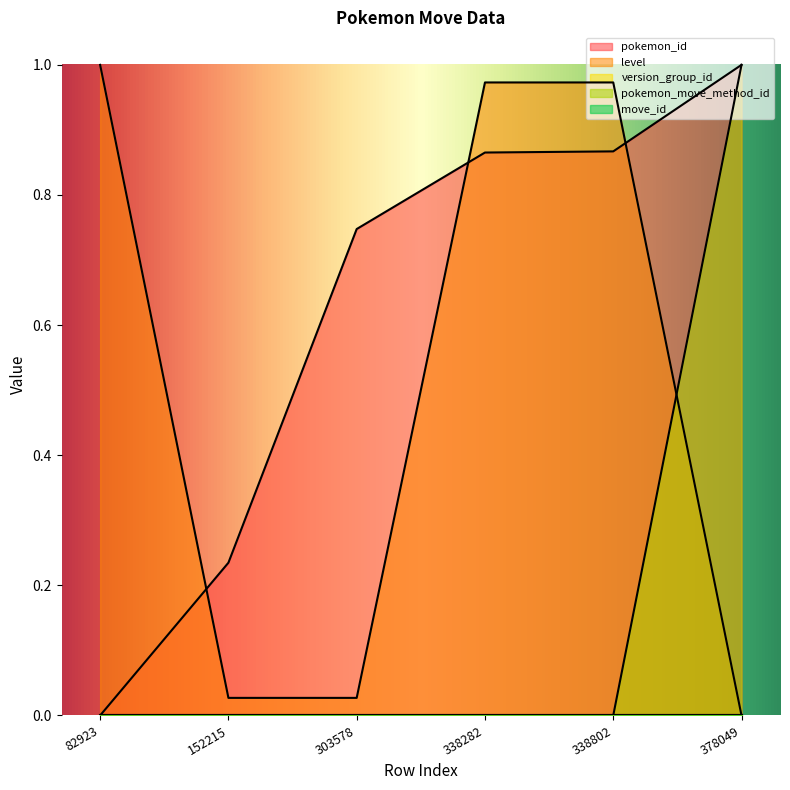

What is the difference between the highest and lowest values at 378049?

1.0